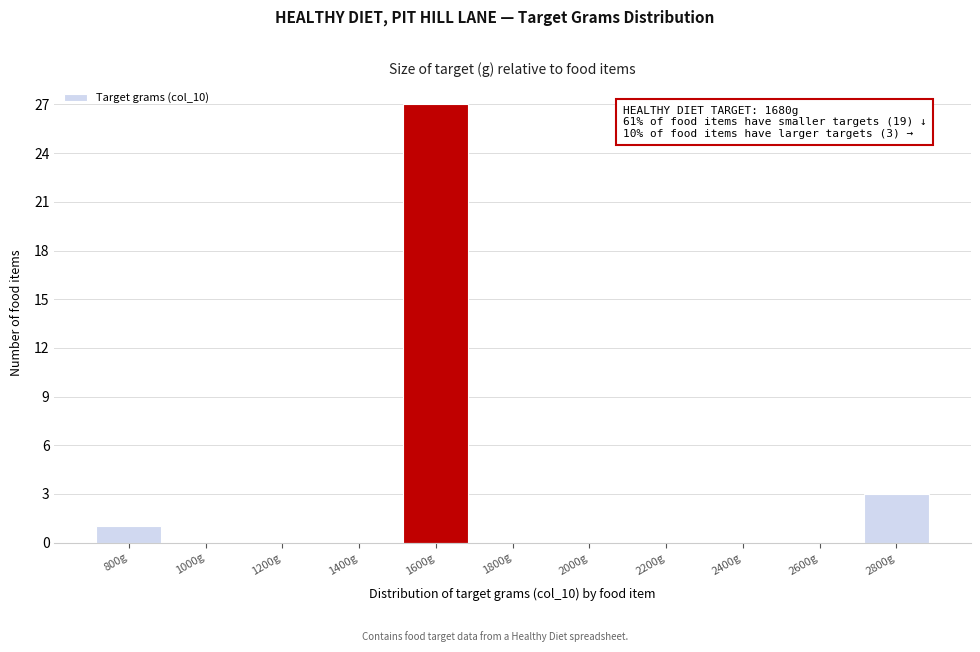

Over which range of the x-axis is the bar tallest?

1500 to 1700